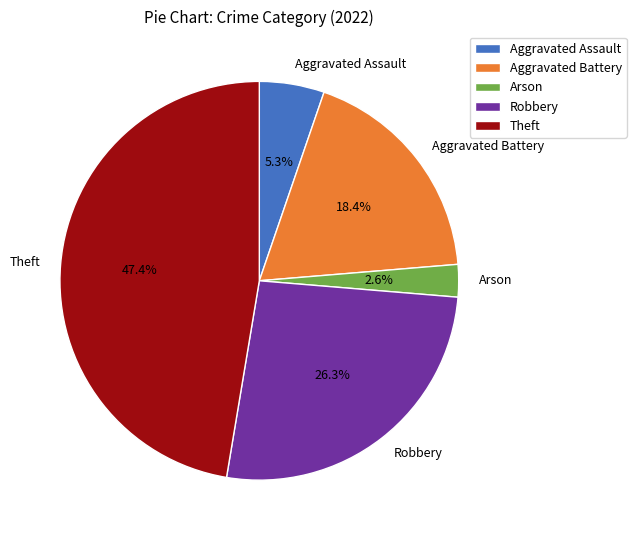

What percentage do Aggravated Battery and Theft together represent?

65.8%